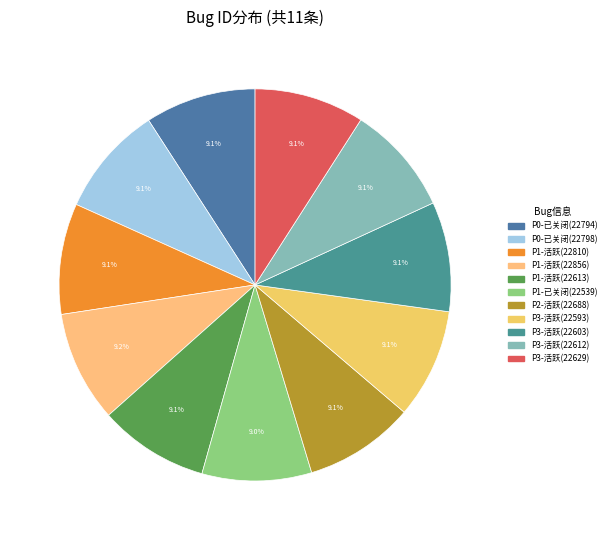

To the nearest percent, what portion does P1-活跃(22856) represent?

9%